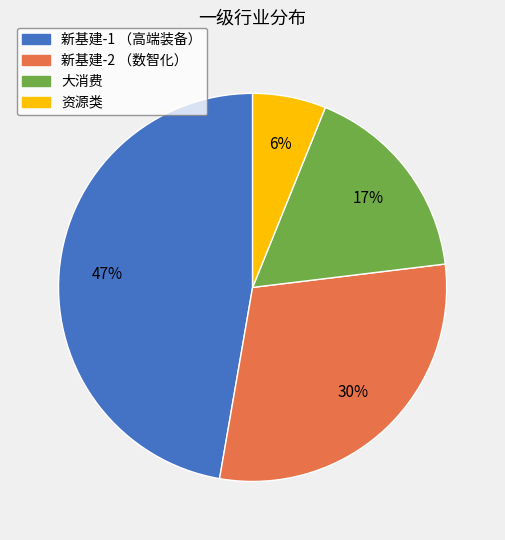

Is there a majority slice in this chart?

No